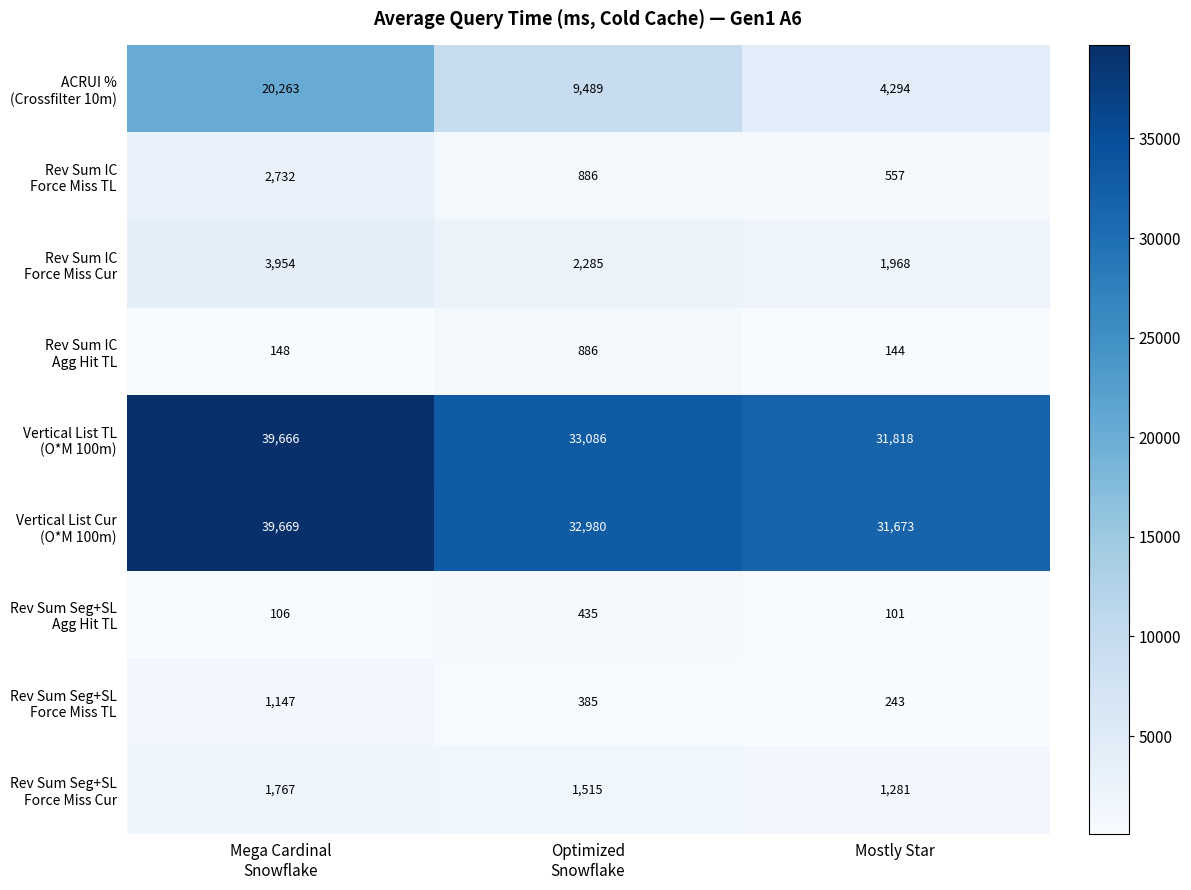

What is the total value across all series at Mostly Star?

72079